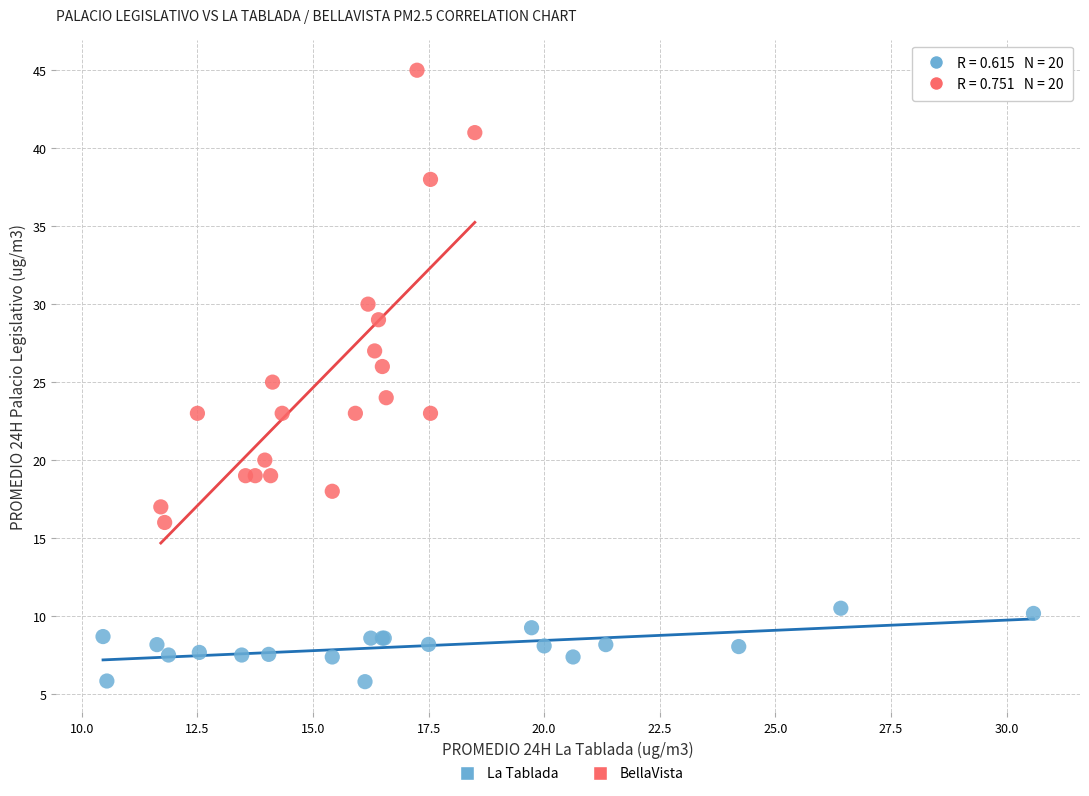

Which series contains the lowest Y value?

La Tablada